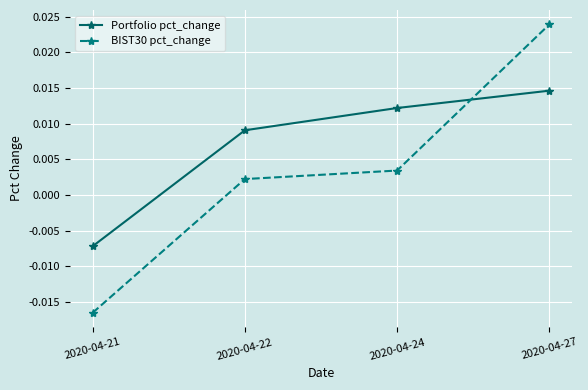

Which series ends up on top after the final intersection of Portfolio pct_change and BIST30 pct_change?

BIST30 pct_change